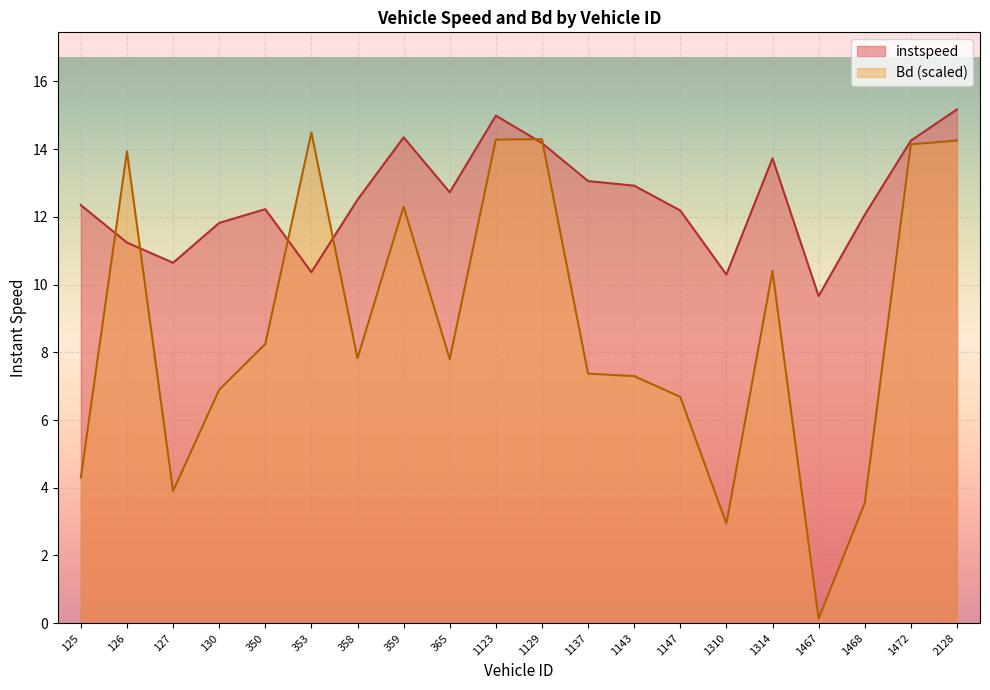

Reading right to left, transcribe all the data shown in this chart.

instspeed: 2128=15.2	1472=14.3	1468=12.1	1467=9.7	1314=13.7	1310=10.3	1147=12.2	1143=12.9	1137=13.1	1129=14.2	1123=15.0	365=12.7	359=14.3	358=12.5	353=10.4	350=12.2	130=11.8	127=10.6	126=11.2	125=12.3
Bd: 2128=14.3	1472=14.1	1468=3.5	1467=0.1	1314=10.4	1310=2.9	1147=6.7	1143=7.3	1137=7.4	1129=14.3	1123=14.3	365=7.8	359=12.3	358=7.8	353=14.5	350=8.2	130=6.9	127=3.9	126=13.9	125=4.3